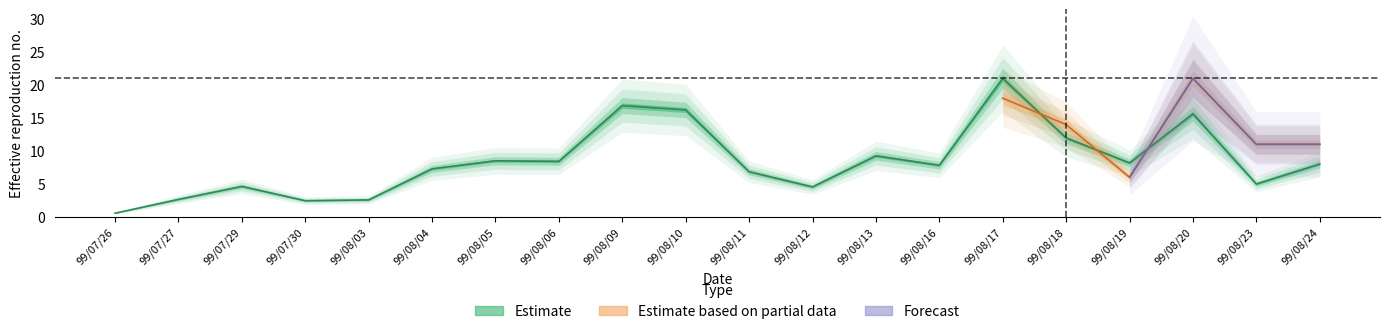

What is the average value?

8.4